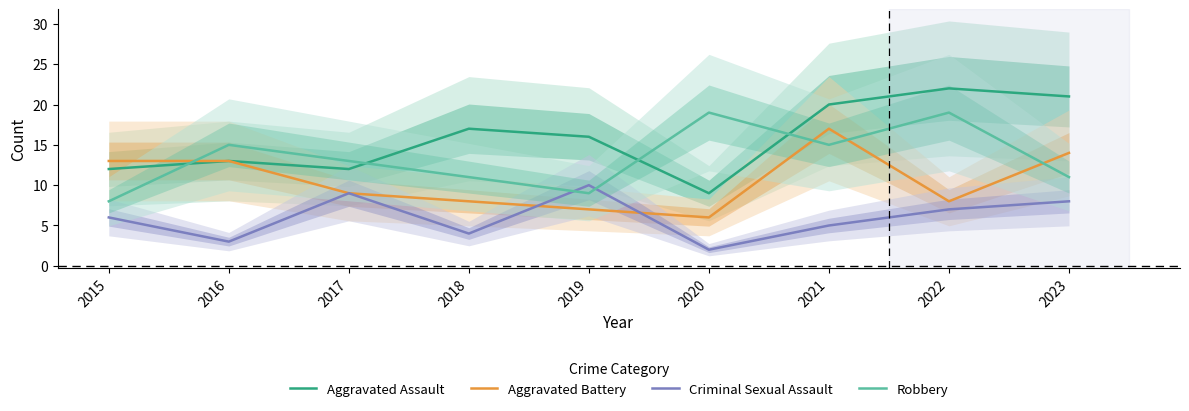

What is the difference between the highest and lowest values at 2018?

13